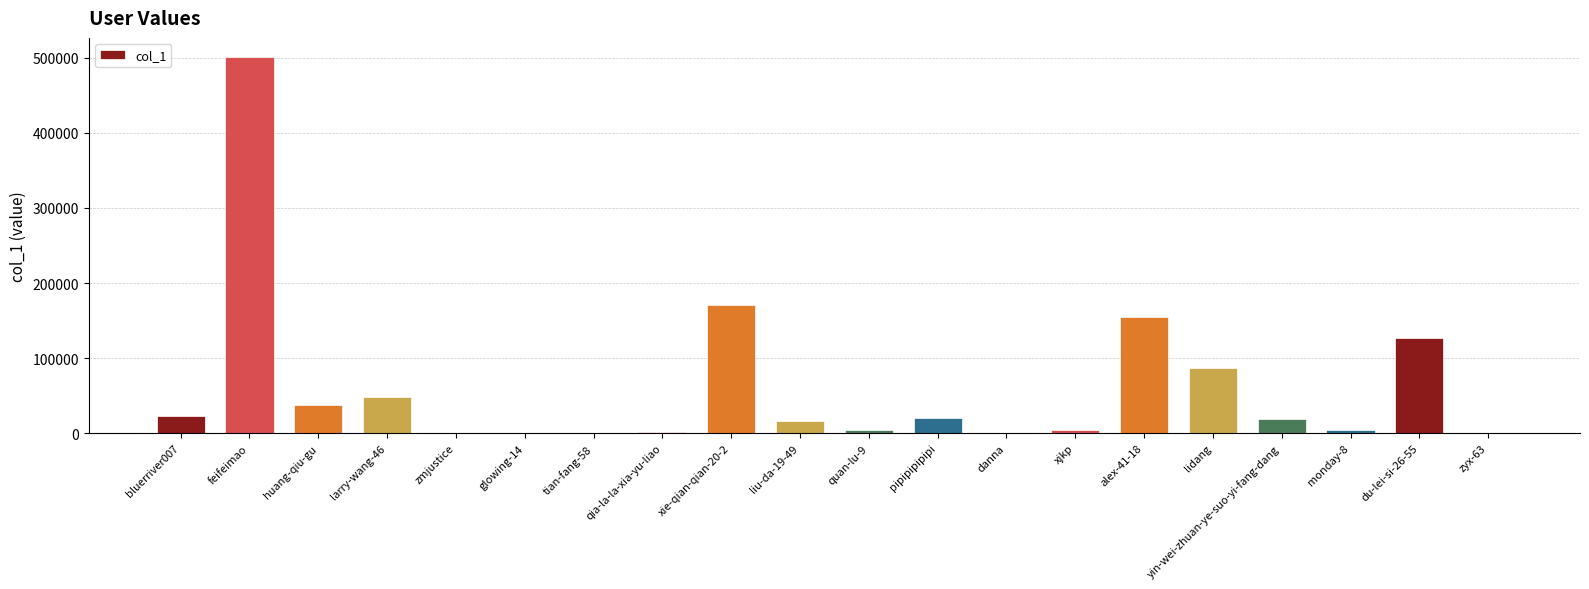

What is the sum of all values?

1218430